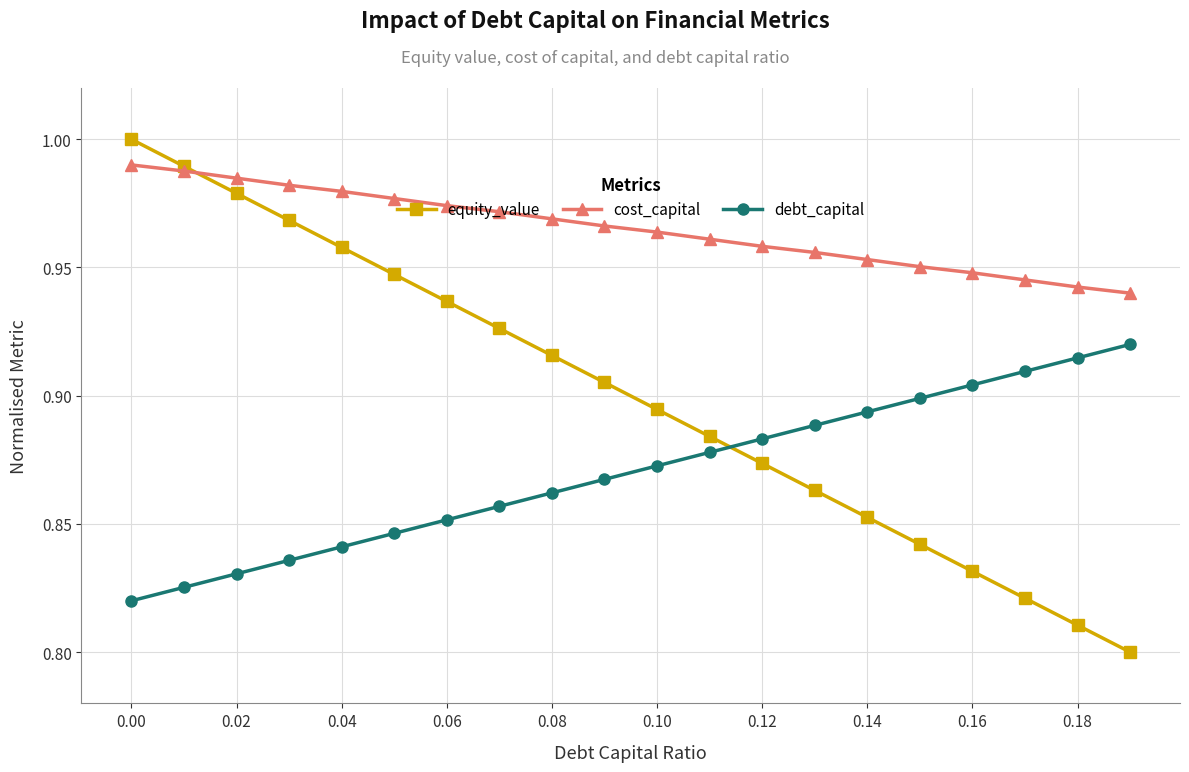

What is the difference between the maximum and second lowest values in the equity_value series?

0.2